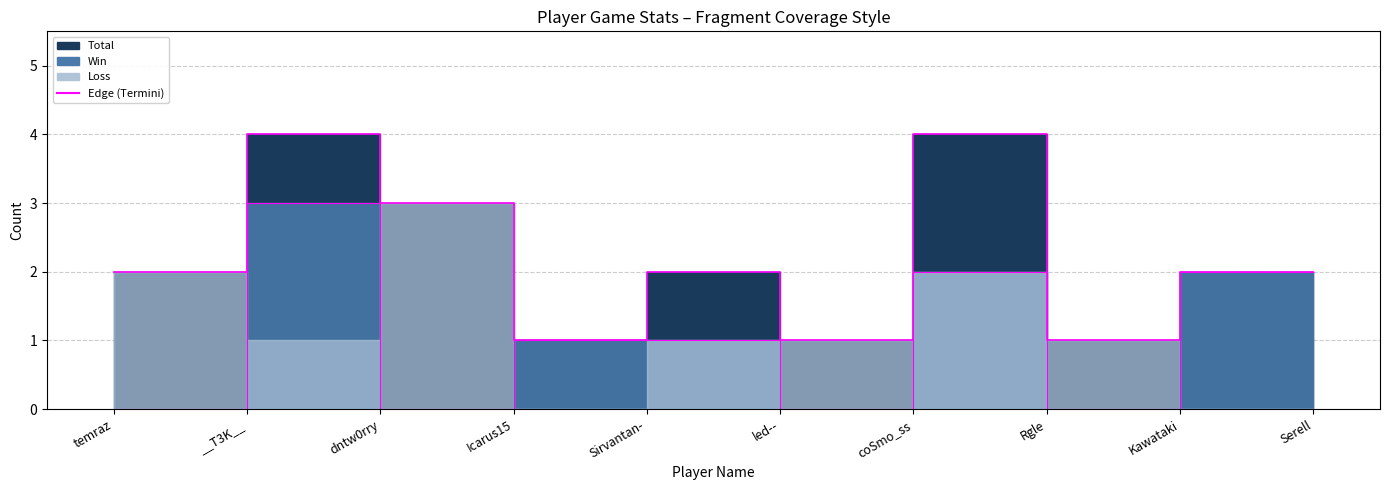

True or false: Win edge and Total edge intersect in this chart.

False